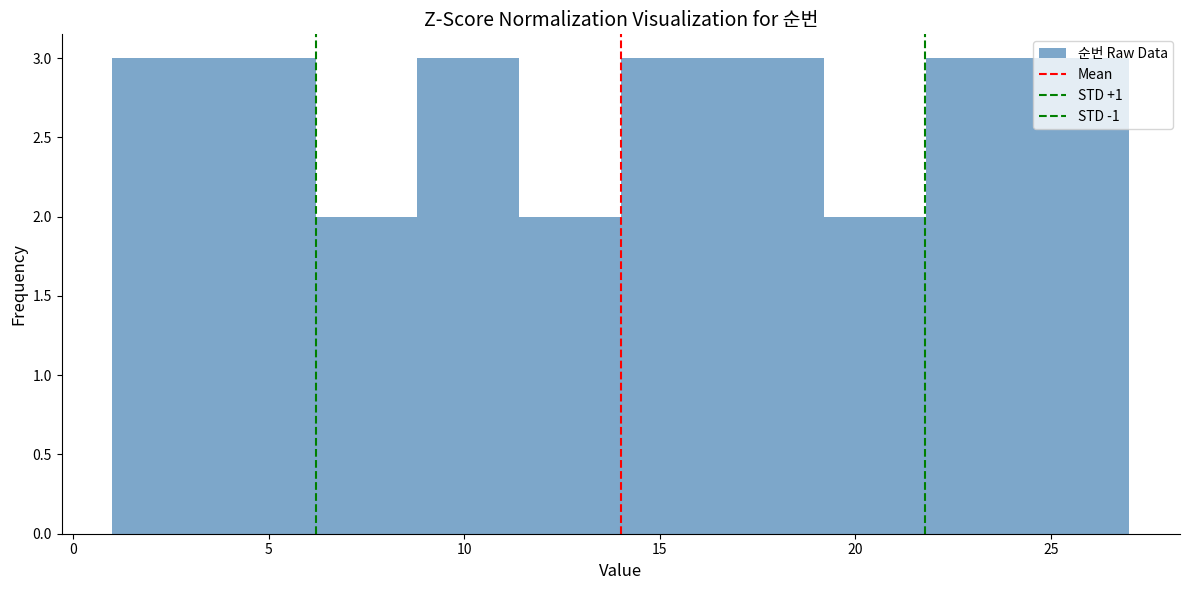

Reading left to right, list every bar in this chart as the range it spans on the x-axis followed by its height. Neither the bar edges nor the heights are printed on the chart, so give them approximately, as read against the axes.

1.0 to 3.6: 3
3.6 to 6.2: 3
6.2 to 8.8: 2
8.8 to 11.4: 3
11.4 to 14.0: 2
14.0 to 16.6: 3
16.6 to 19.2: 3
19.2 to 21.8: 2
21.8 to 24.4: 3
24.4 to 27.0: 3